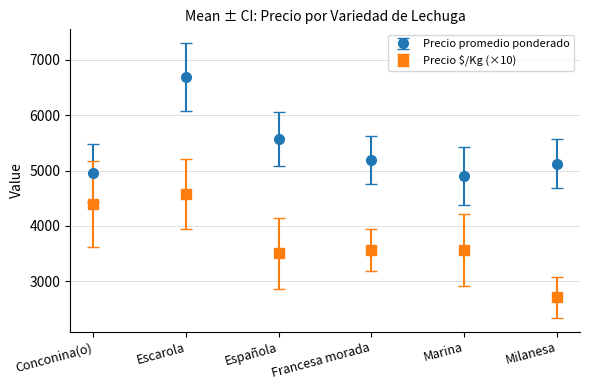

Which series has the widest spread of values?

Precio $/Kg (×10)